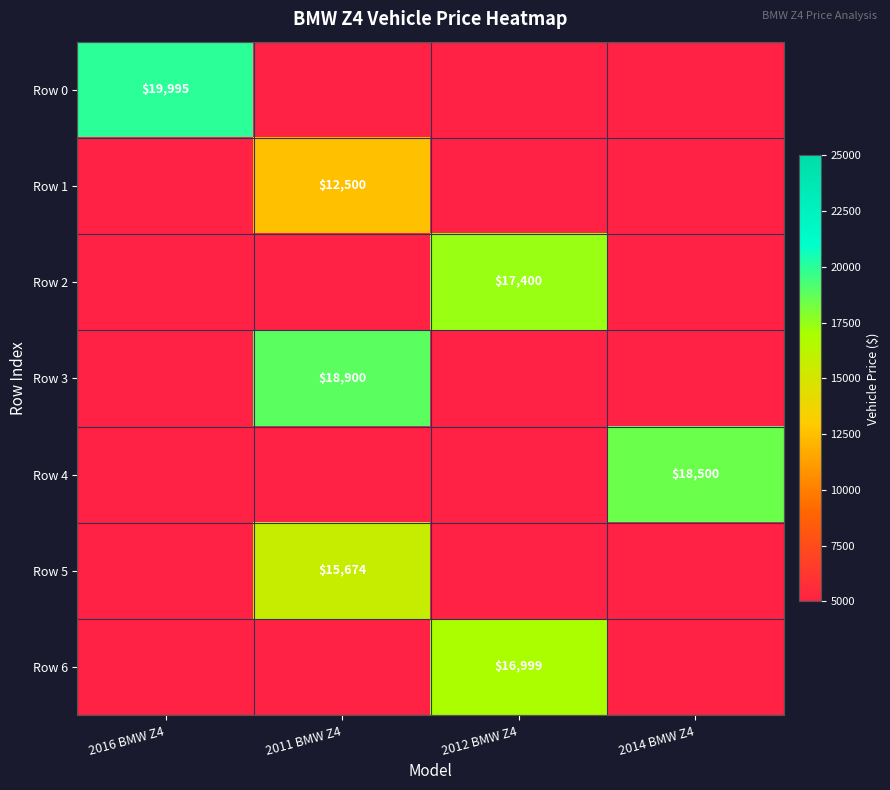

Is it true that Row 2 equals 17400 at 2012 BMW Z4?

True